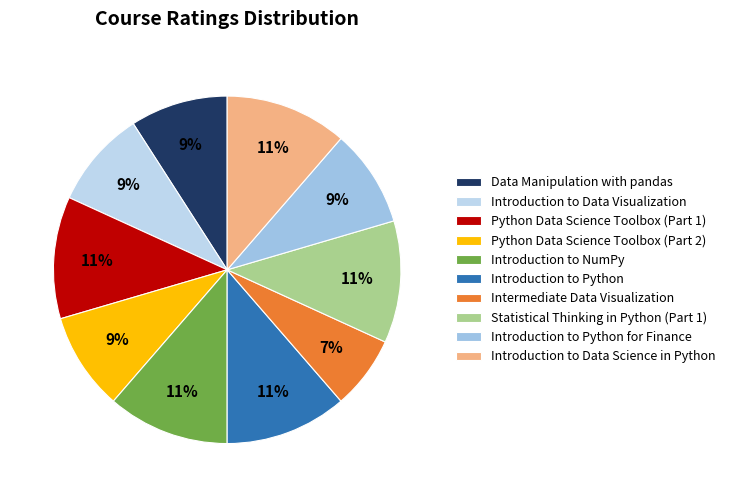

To the nearest percent, what is the combined percentage of Introduction to Data Science in Python and Introduction to Data Visualization?

20%